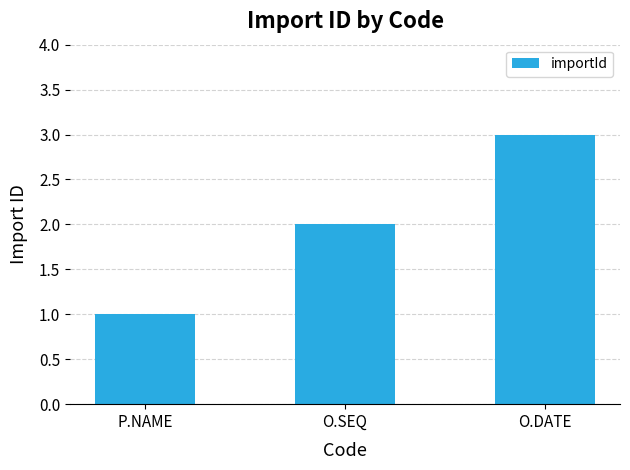

List the labels in order of value, largest first.

O.DATE, O.SEQ, P.NAME